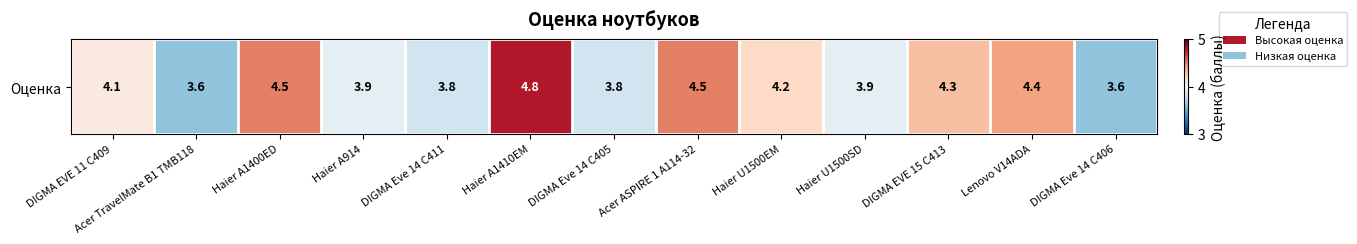

What is the change in value from Acer TravelMate B1 TMB118 to Haier A1400ED?

+0.9